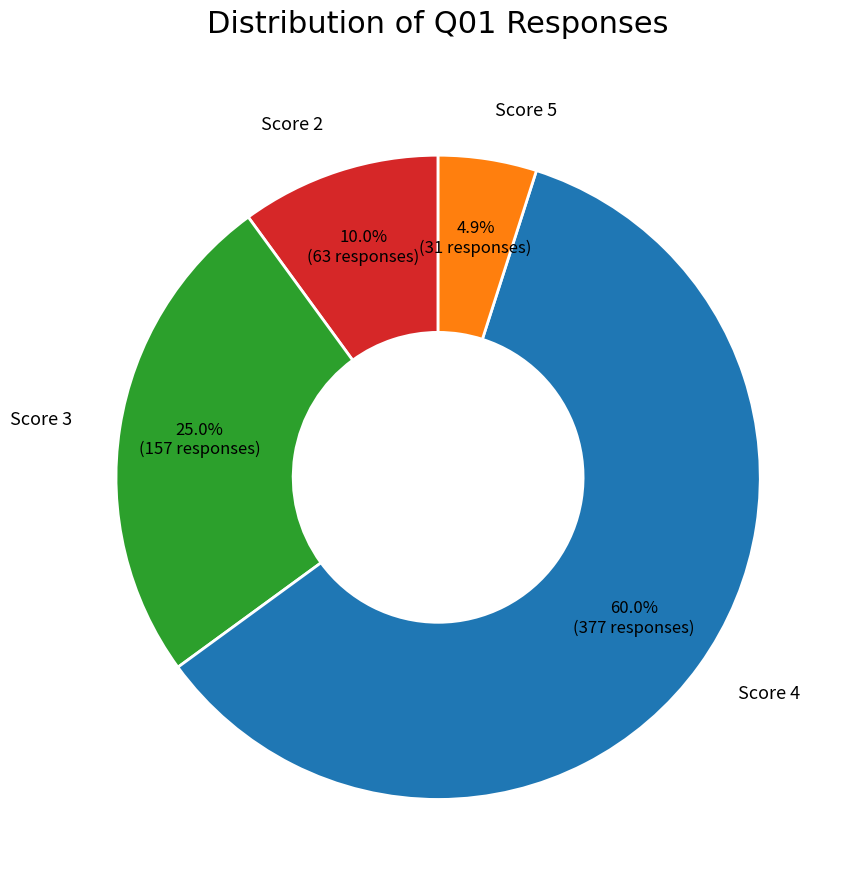

What percentage do Score 3 and Score 2 together represent?

35.0%